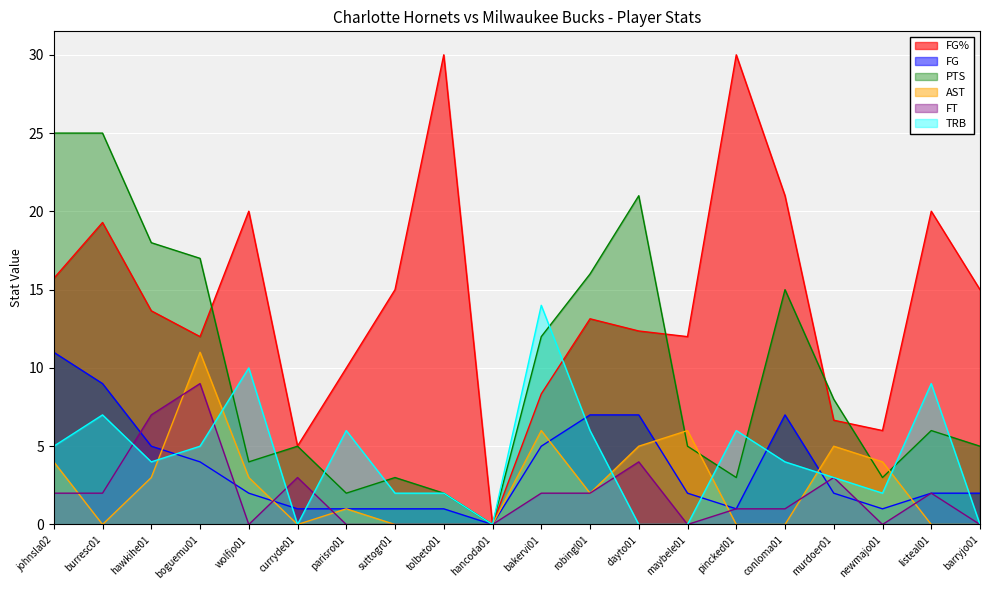

Reading left to right, what are all the values shown in this chart?

FG%: 15.7	19.3	13.7	12.0	20.0	5.0	10.0	15.0	30.0	0.0	8.3	13.1	12.4	12.0	30.0	21.0	6.7	6.0	20.0	15.0
FG: 11.0	9.0	5.0	4.0	2.0	1.0	1.0	1.0	1.0	0.0	5.0	7.0	7.0	2.0	1.0	7.0	2.0	1.0	2.0	2.0
PTS: 25.0	25.0	18.0	17.0	4.0	5.0	2.0	3.0	2.0	0.0	12.0	16.0	21.0	5.0	3.0	15.0	8.0	3.0	6.0	5.0
AST: 4.0	0.0	3.0	11.0	3.0	0.0	1.0	0.0	0.0	0.0	6.0	2.0	5.0	6.0	0.0	0.0	5.0	4.0	0.0	0.0
FT: 2.0	2.0	7.0	9.0	0.0	3.0	0.0	0.0	0.0	0.0	2.0	2.0	4.0	0.0	1.0	1.0	3.0	0.0	2.0	0.0
TRB: 5.0	7.0	4.0	5.0	10.0	0.0	6.0	2.0	2.0	0.0	14.0	6.0	0.0	0.0	6.0	4.0	3.0	2.0	9.0	0.0